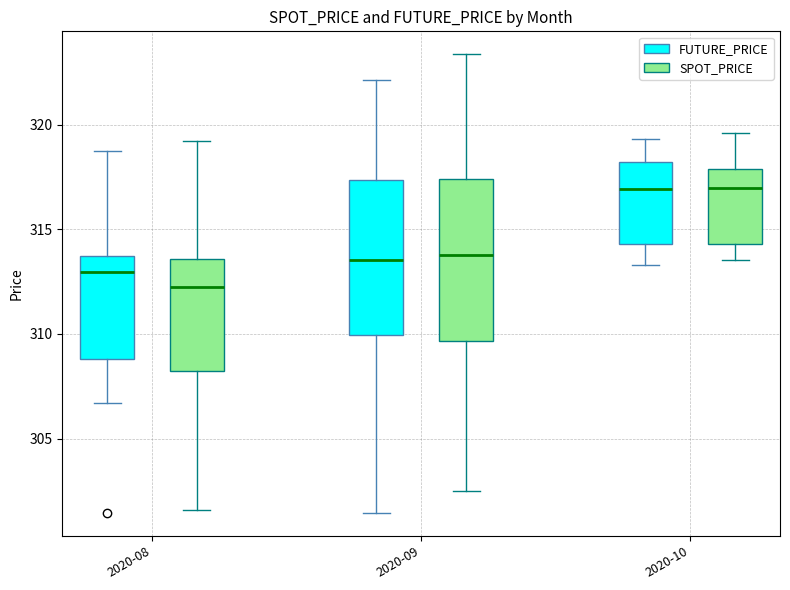

Reading left to right, read every box against the y-axis: the position of its median line, the range the box covers, and the ends of its whiskers. The values are not printed on the chart, so give them approximately, as read against the axis.

2020-08 (FUTURE_PRICE): median 313.0, box 309.0 to 313.5, whiskers 306.5 to 319.0
2020-08 (SPOT_PRICE): median 312.0, box 308.0 to 313.5, whiskers 301.5 to 319.0
2020-09 (FUTURE_PRICE): median 313.5, box 310.0 to 317.5, whiskers 301.5 to 322.0
2020-09 (SPOT_PRICE): median 314.0, box 309.5 to 317.5, whiskers 302.5 to 323.5
2020-10 (FUTURE_PRICE): median 317.0, box 314.5 to 318.0, whiskers 313.5 to 319.5
2020-10 (SPOT_PRICE): median 317.0, box 314.5 to 318.0, whiskers 313.5 to 319.5